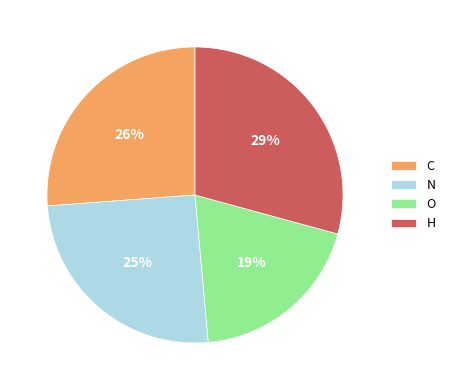

To the nearest percent, what percentage of the pie is H?

29%